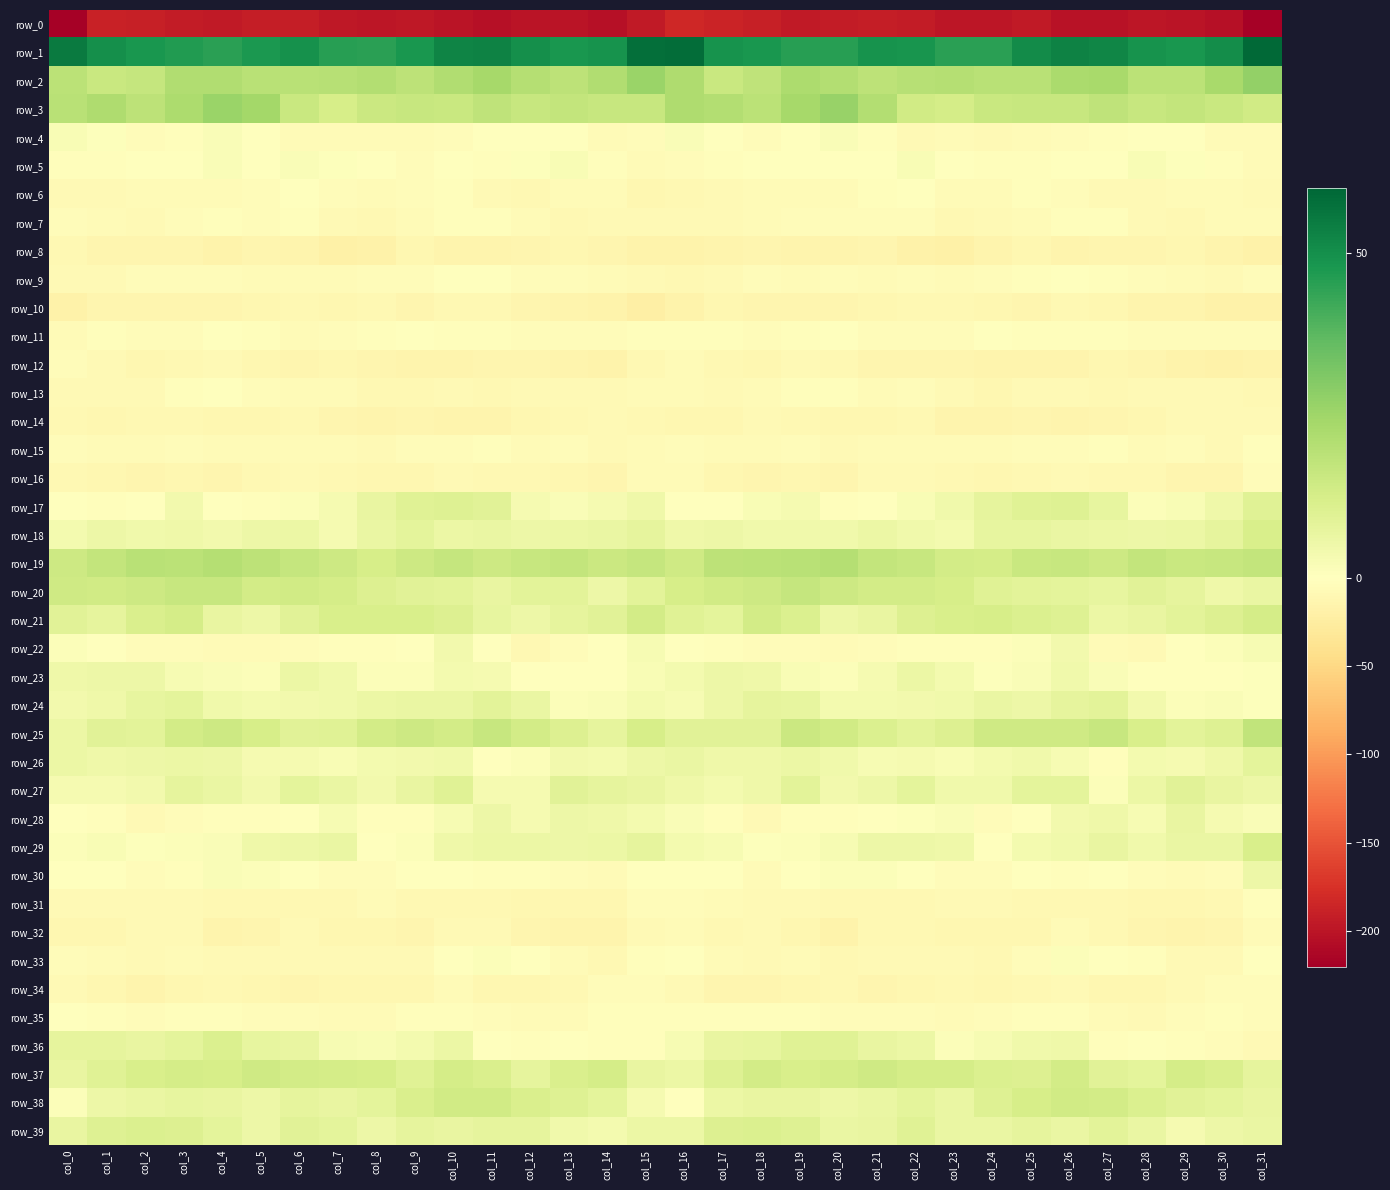

Rank the series at col_20 from highest to lowest value.

row_1, row_3, row_2, row_19, row_20, row_25, row_37, row_36, row_39, row_38, row_21, row_18, row_26, row_27, row_24, row_29, row_4, row_30, row_23, row_5, row_11, row_13, row_17, row_28, row_7, row_35, row_9, row_6, row_22, row_15, row_33, row_34, row_12, row_31, row_14, row_16, row_10, row_8, row_32, row_0